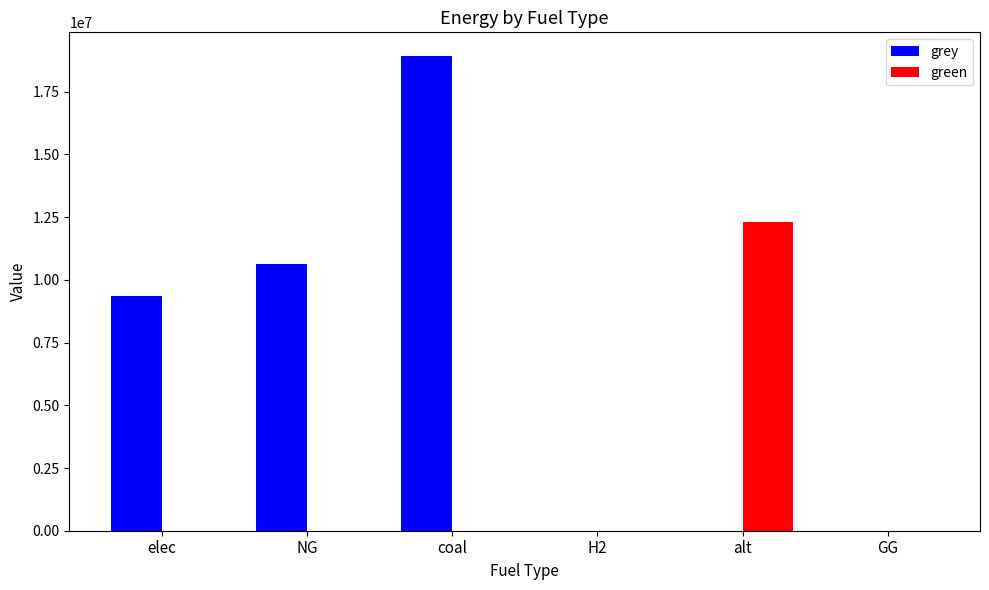

True or false: grey has a value of 9043492.0 at H2.

False